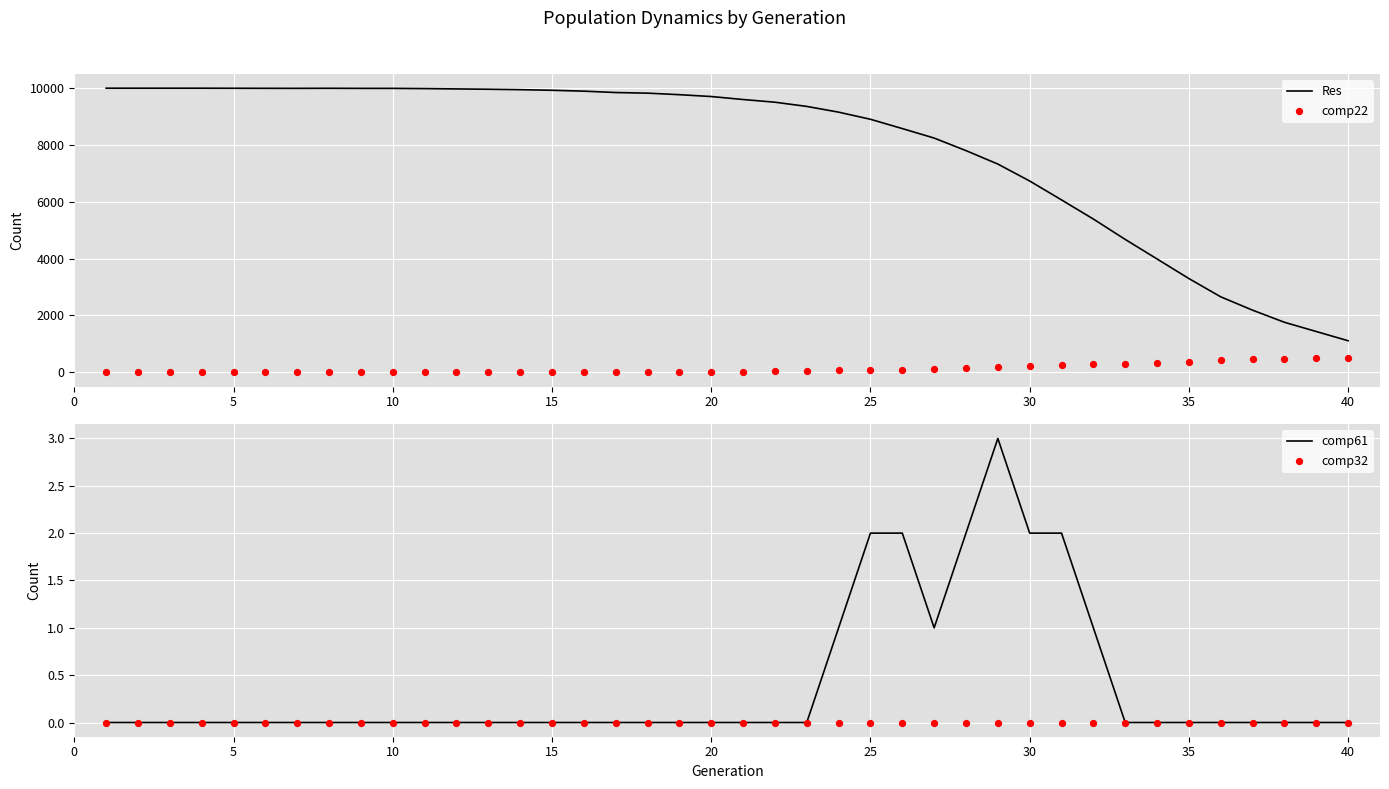

Which series reaches the minimum Y coordinate?

comp22